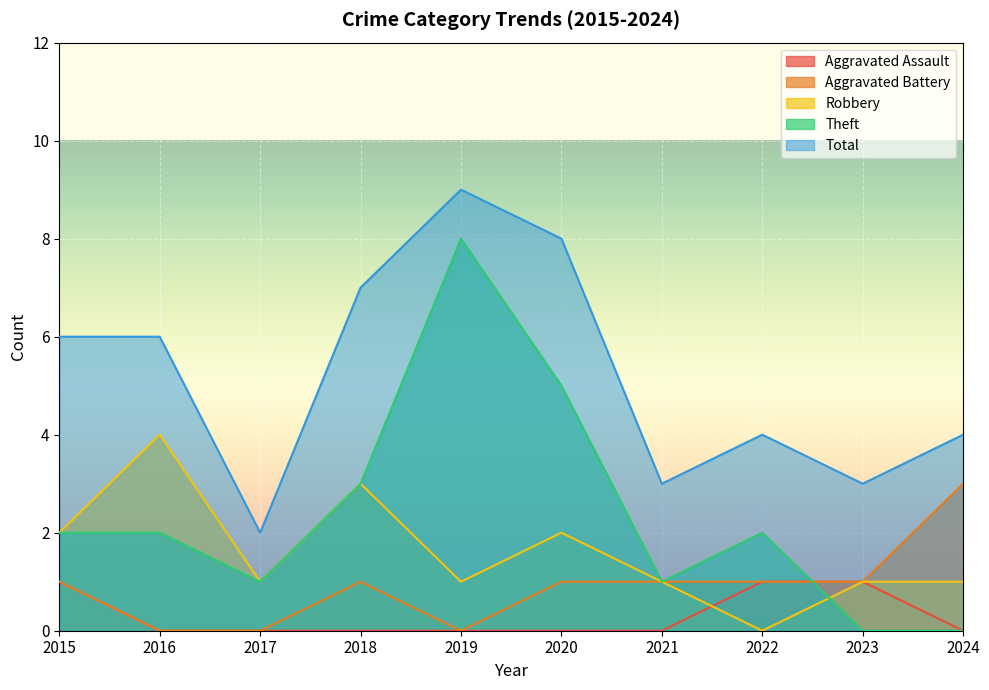

Which has a higher value, 2024 or 2022?

2022